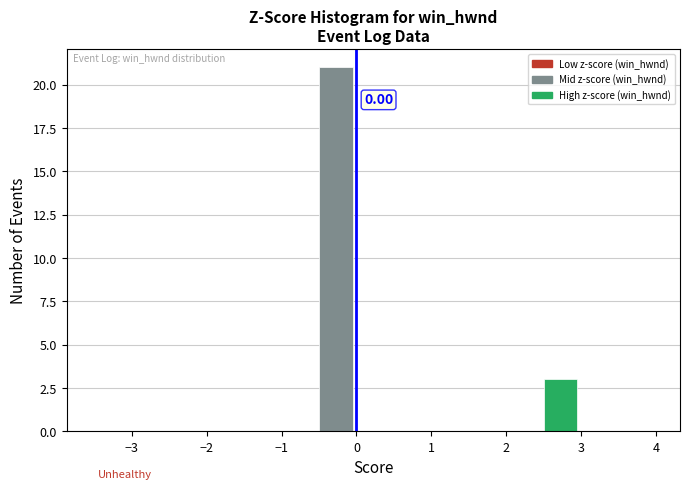

Over which range of the x-axis is the bar tallest?

-0.5 to 0.0